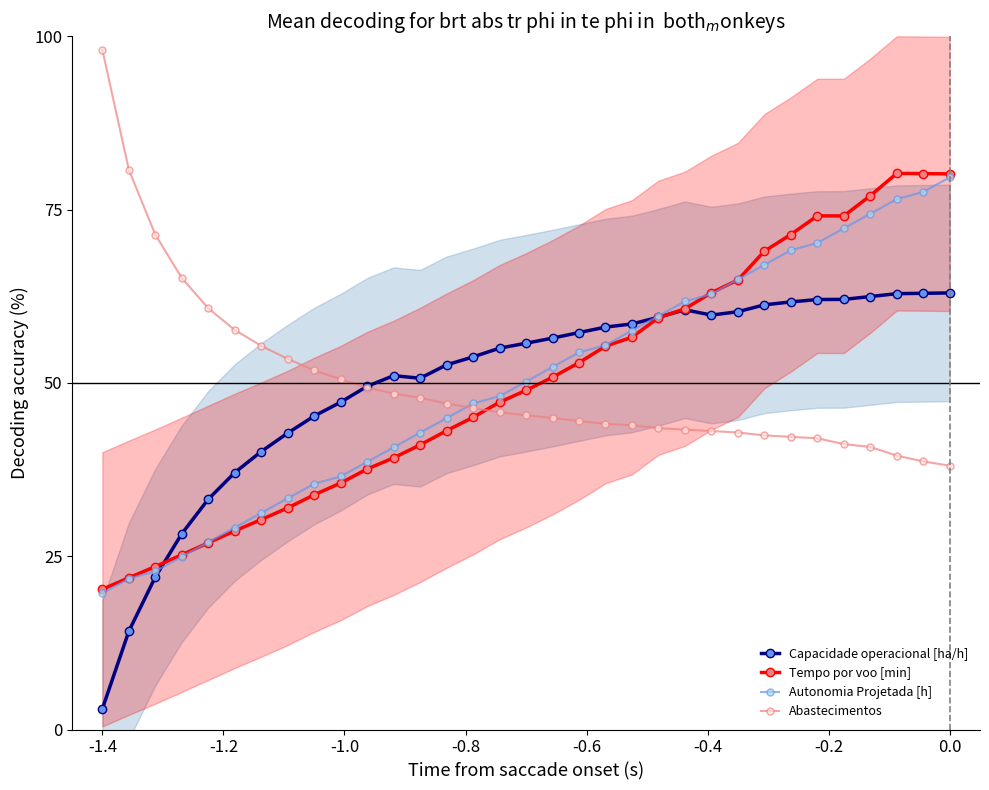

At which category does the chart reach its peak across all series?

-1.4